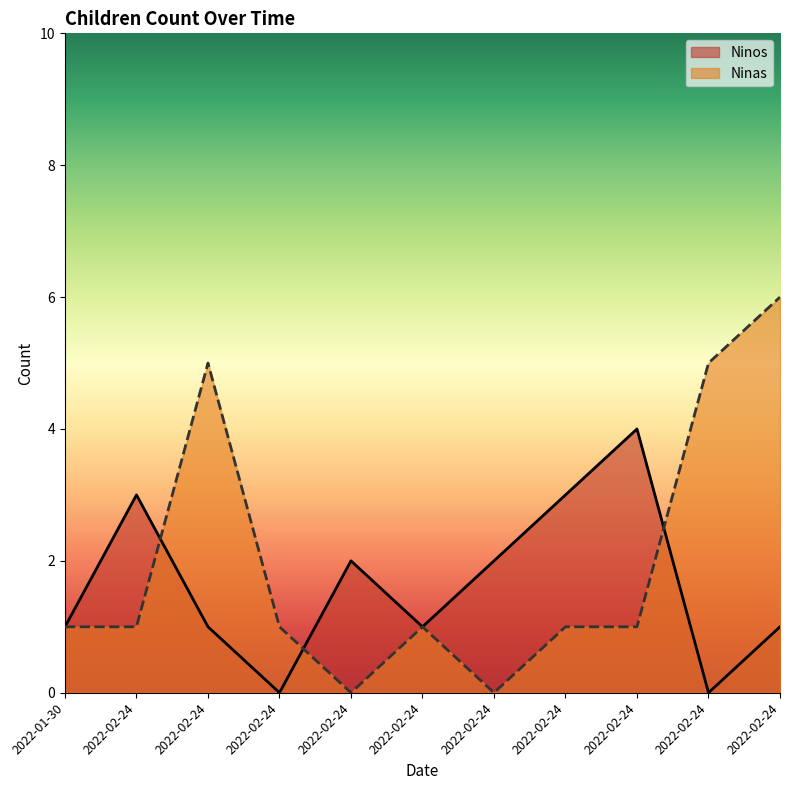

Count the number of data series in this chart.

2